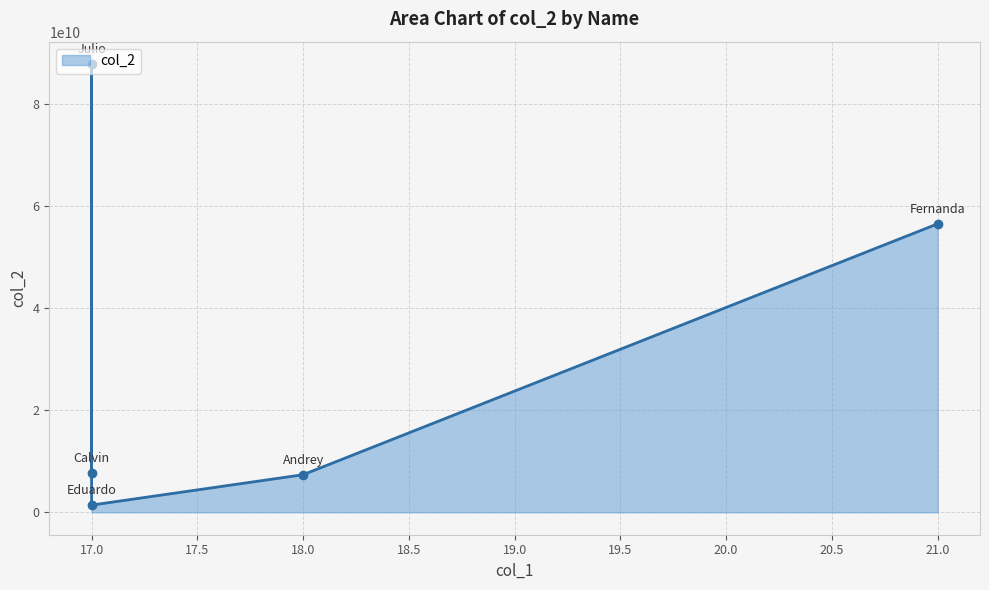

At which label does the data first exceed 7676767667?

Julio